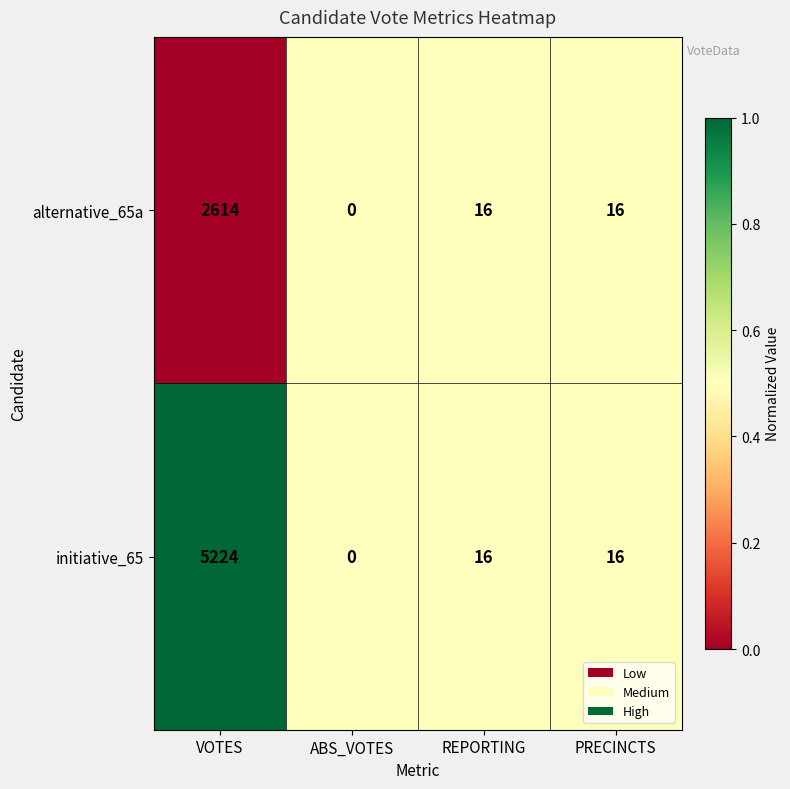

What is the average value of the alternative_65a series?

662